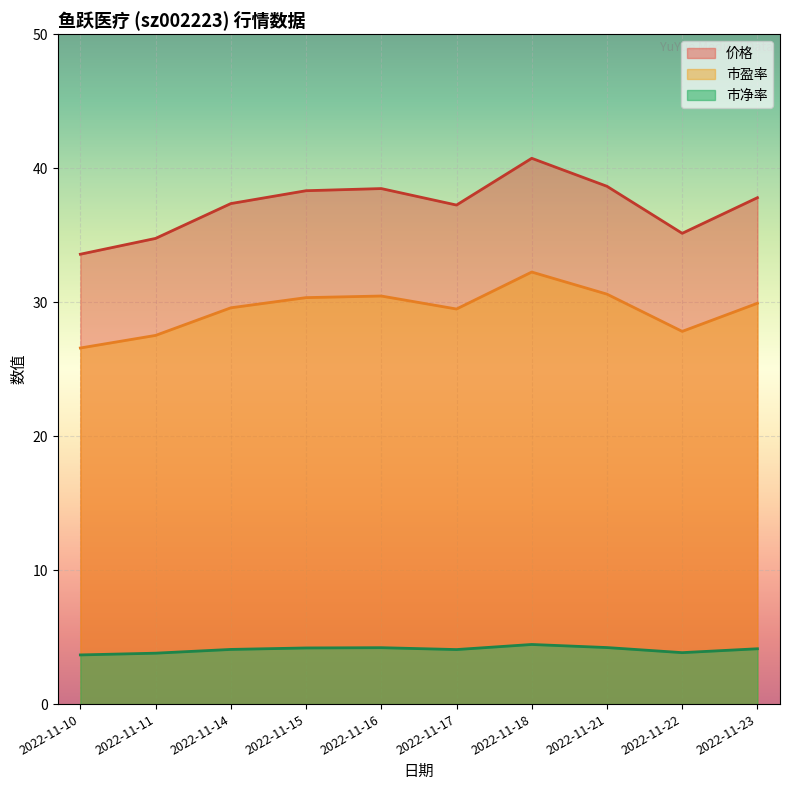

What is the average value of the 价格 series?

37.2